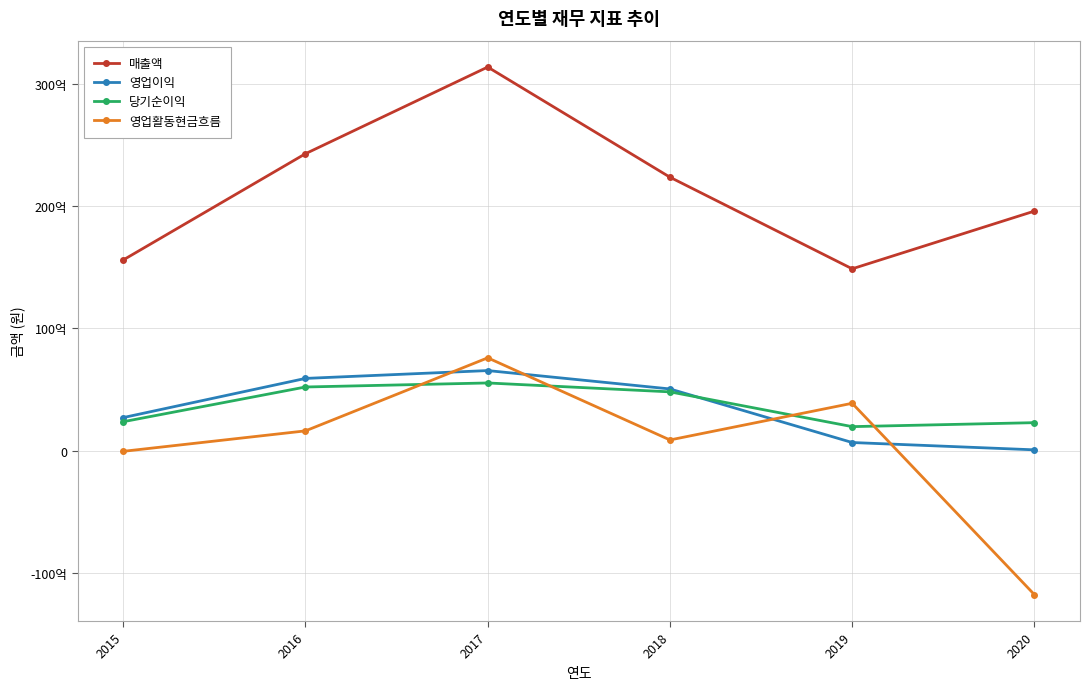

True or false: 매출액 and 당기순이익 intersect in this chart.

False